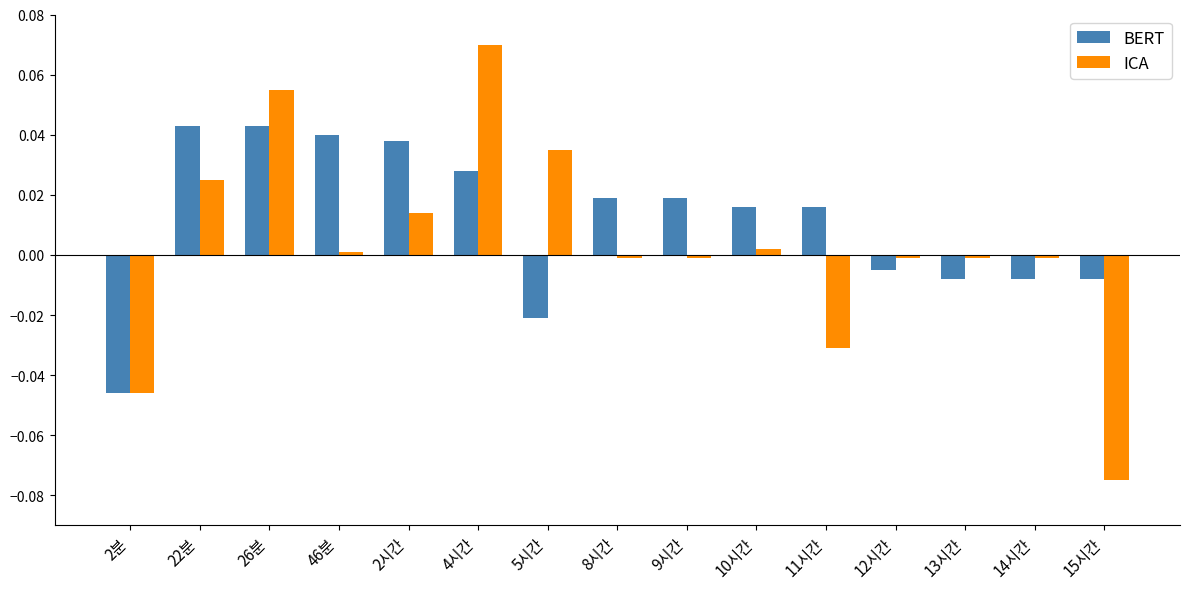

Which series changed the most between 2시간 and 12시간?

BERT